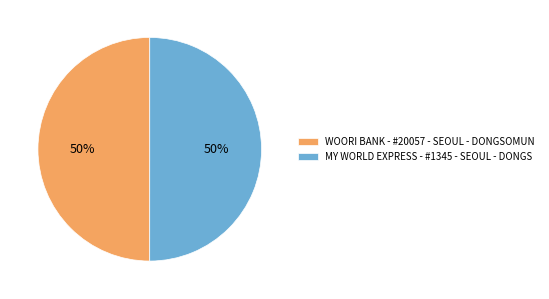

What is the ratio of the value at MY WORLD EXPRESS - #1345 - SEOUL - DONGS to the value at WOORI BANK - #20057 - SEOUL - DONGSOMUN?

1.0